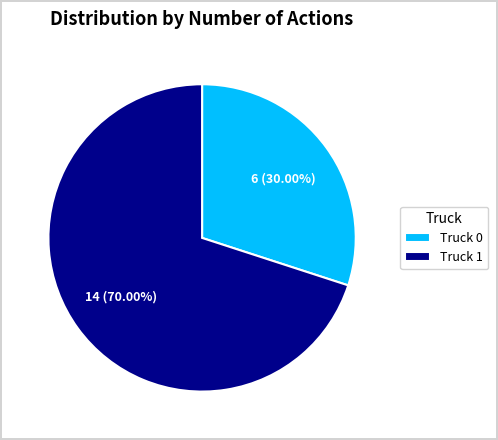

To the nearest percent, what portion does Truck 0 represent?

30%